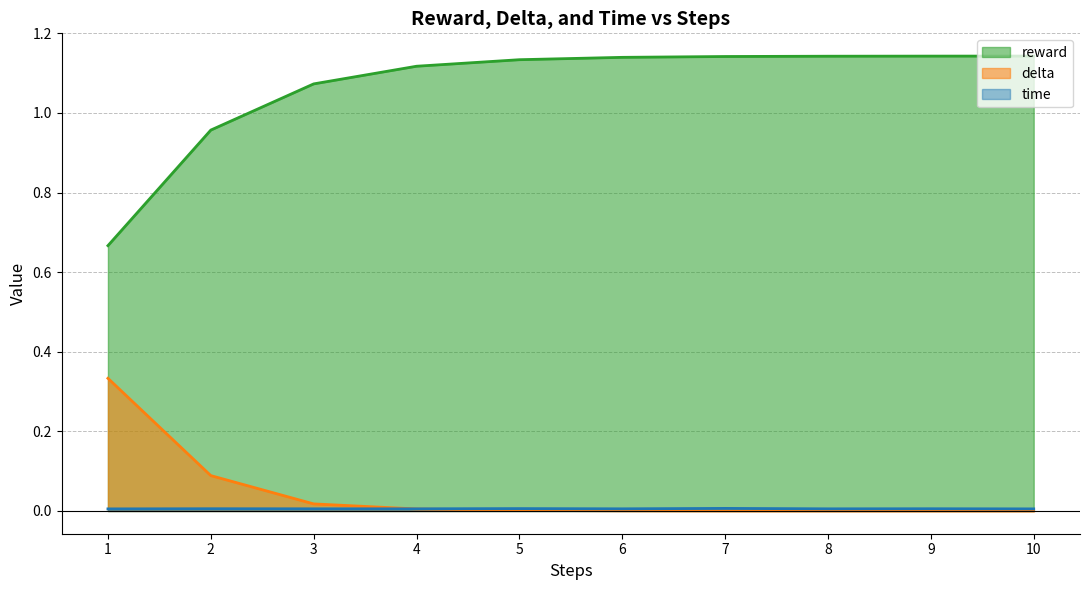

How many interior local peaks does the time series have?

4